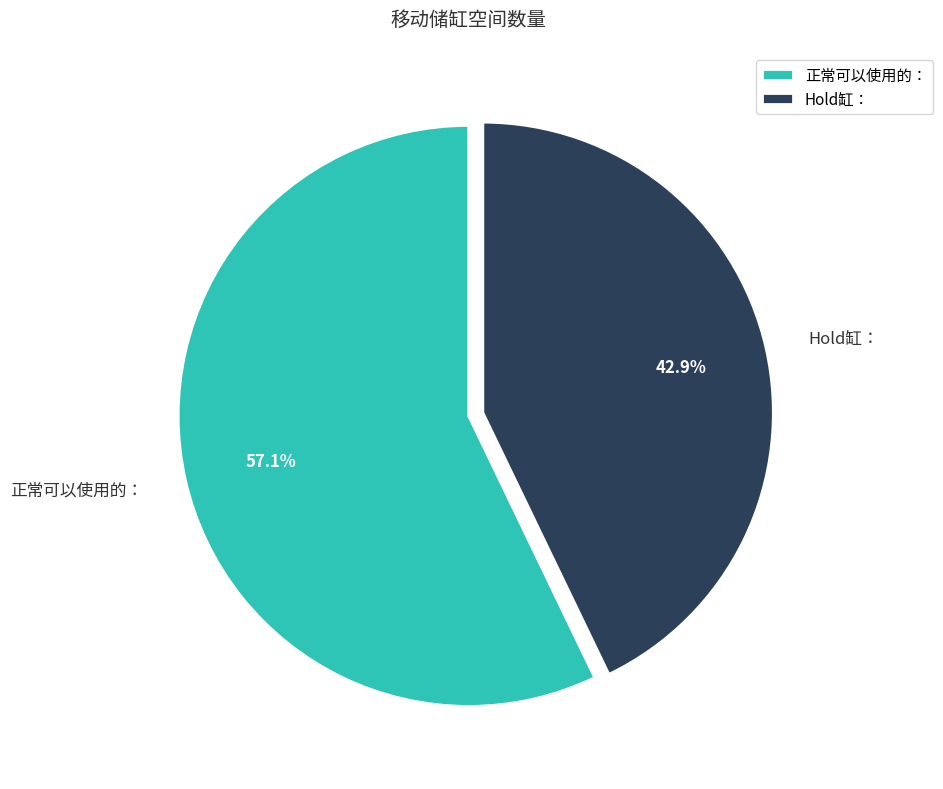

To the nearest percent, what portion does 正常可以使用的： represent?

57%